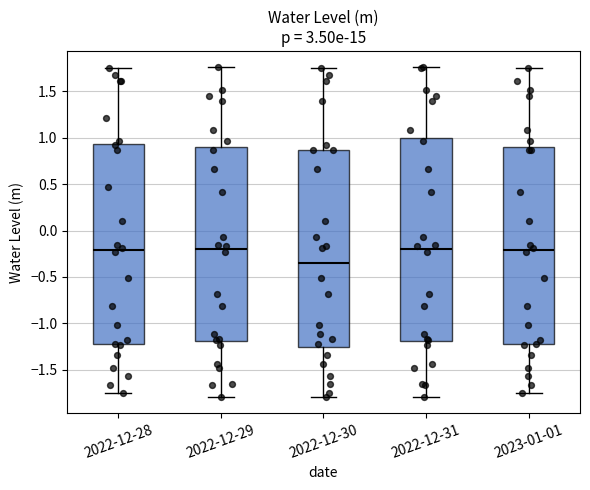

Reading left to right, read every box against the y-axis: the position of its median line, the range the box covers, and the ends of its whiskers. The values are not printed on the chart, so give them approximately, as read against the axis.

2022-12-28: median -0.20, box -1.25 to 0.95, whiskers -1.75 to 1.75
2022-12-29: median -0.20, box -1.20 to 0.90, whiskers -1.80 to 1.75
2022-12-30: median -0.35, box -1.25 to 0.85, whiskers -1.80 to 1.75
2022-12-31: median -0.20, box -1.20 to 1.00, whiskers -1.80 to 1.75
2023-01-01: median -0.20, box -1.25 to 0.90, whiskers -1.75 to 1.75